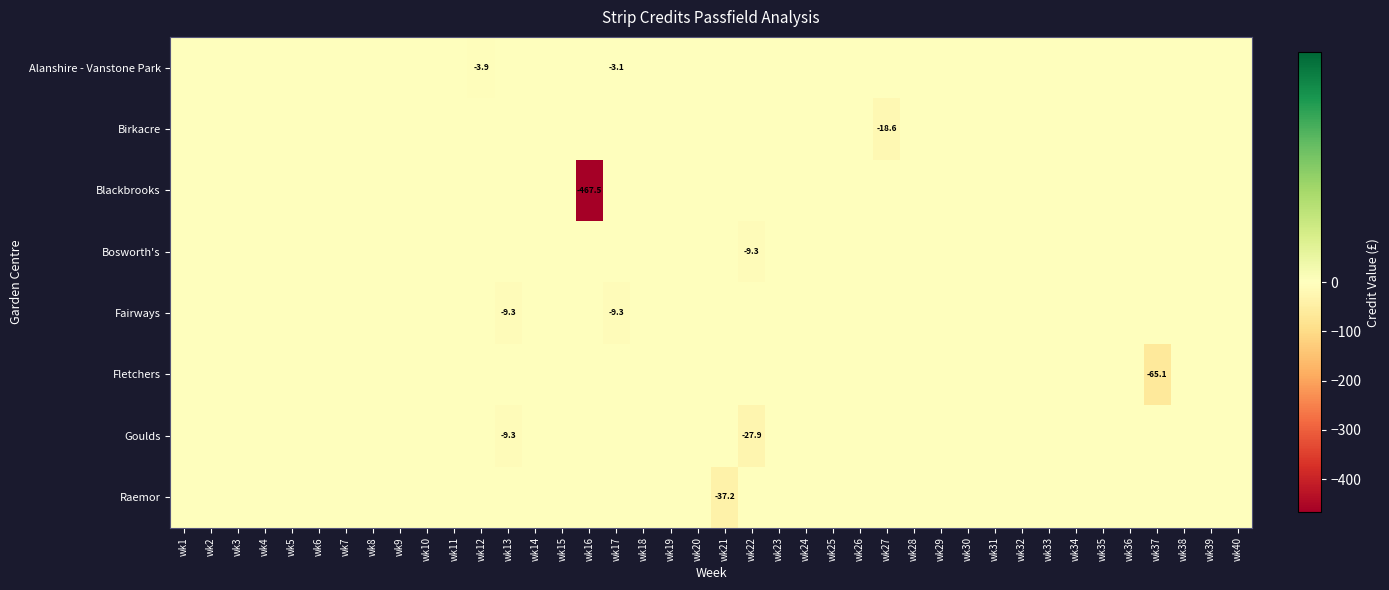

At which category is the sum across all series the highest?

wk1